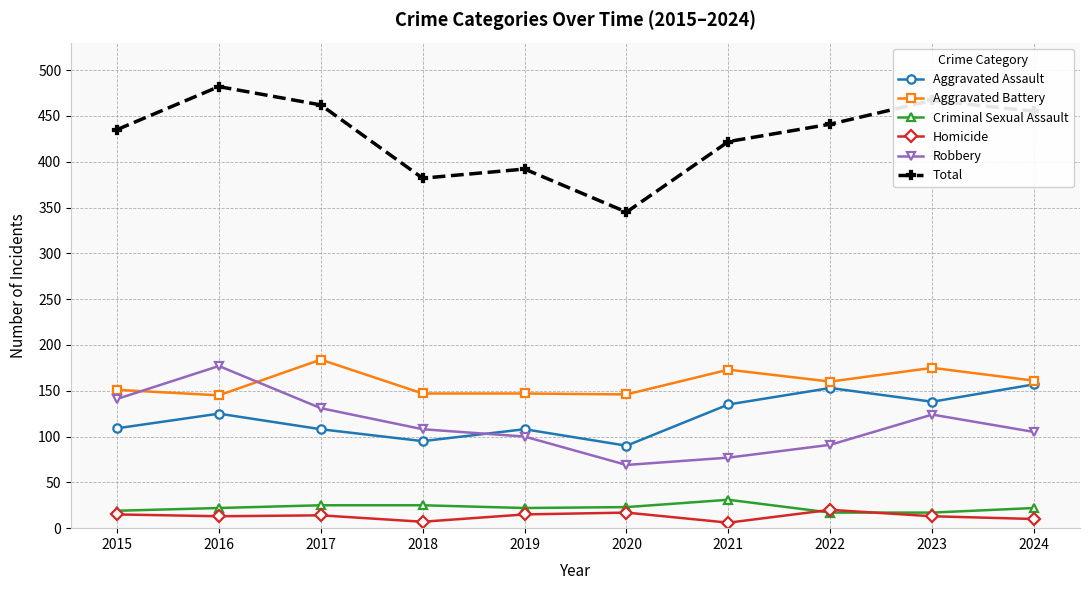

What are all the series names shown in the legend?

Aggravated Assault, Aggravated Battery, Criminal Sexual Assault, Homicide, Robbery, Total